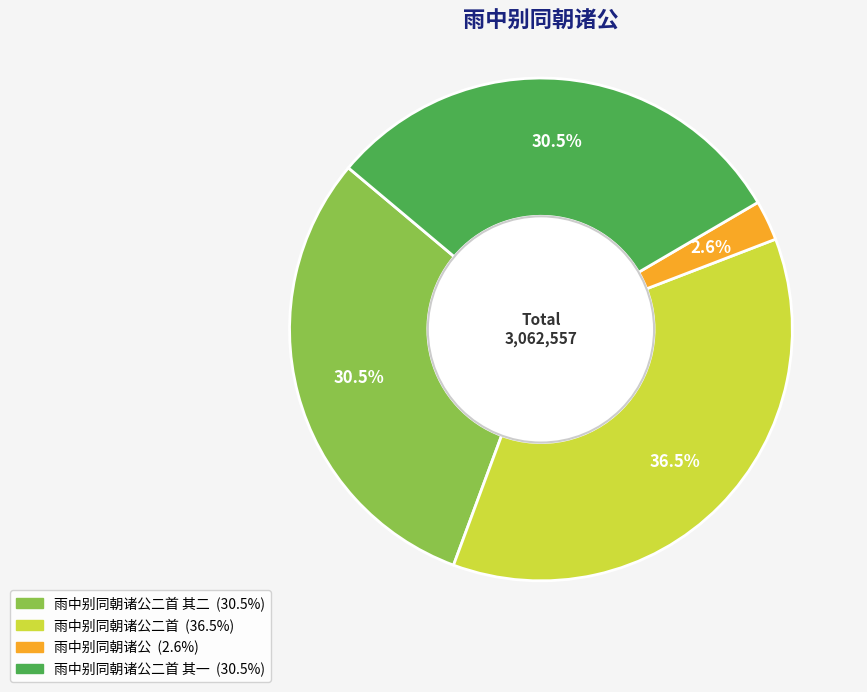

Is there any slice that represents more than half of the pie?

No